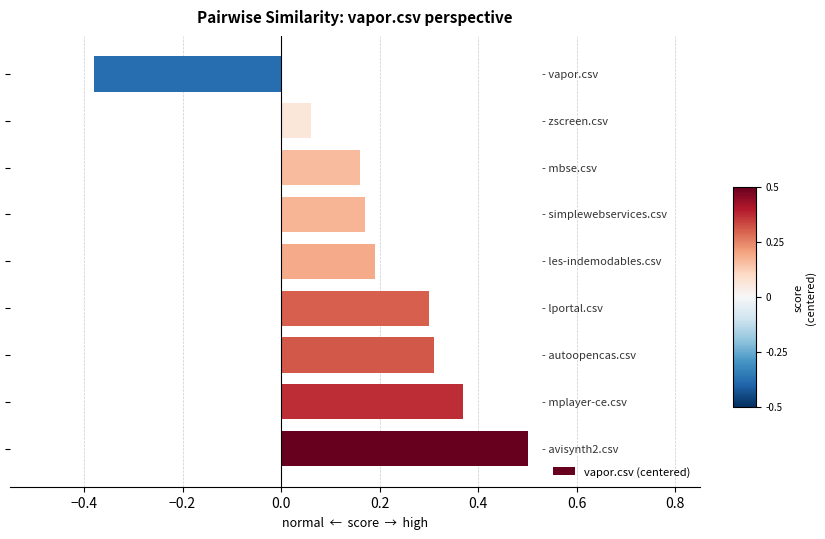

What is the greatest value displayed?

0.5